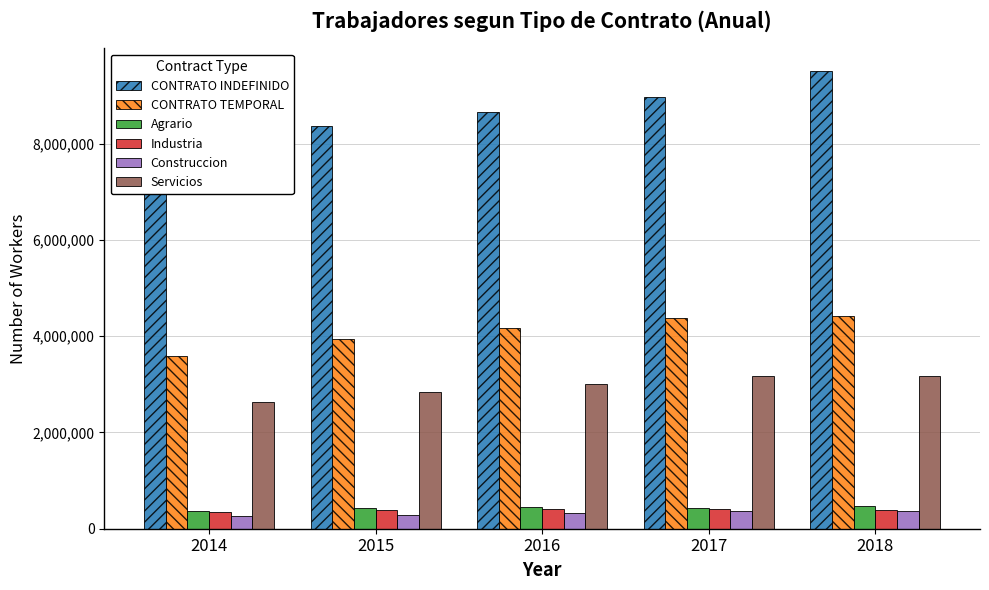

At which category is the sum across all series the highest?

2018